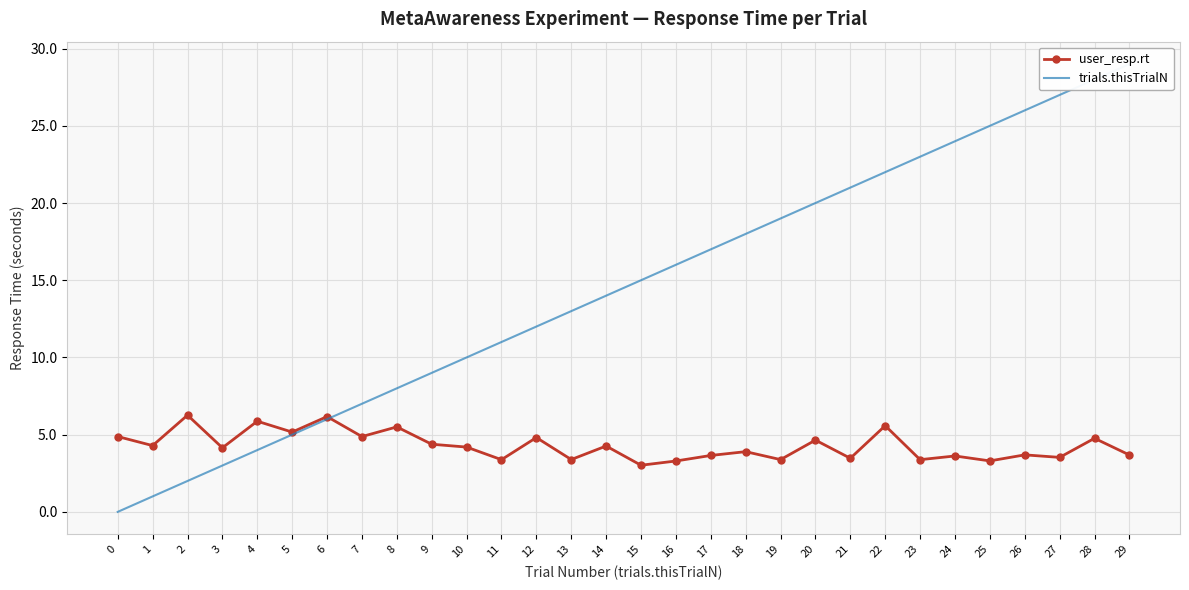

How many lines are shown in the chart?

2